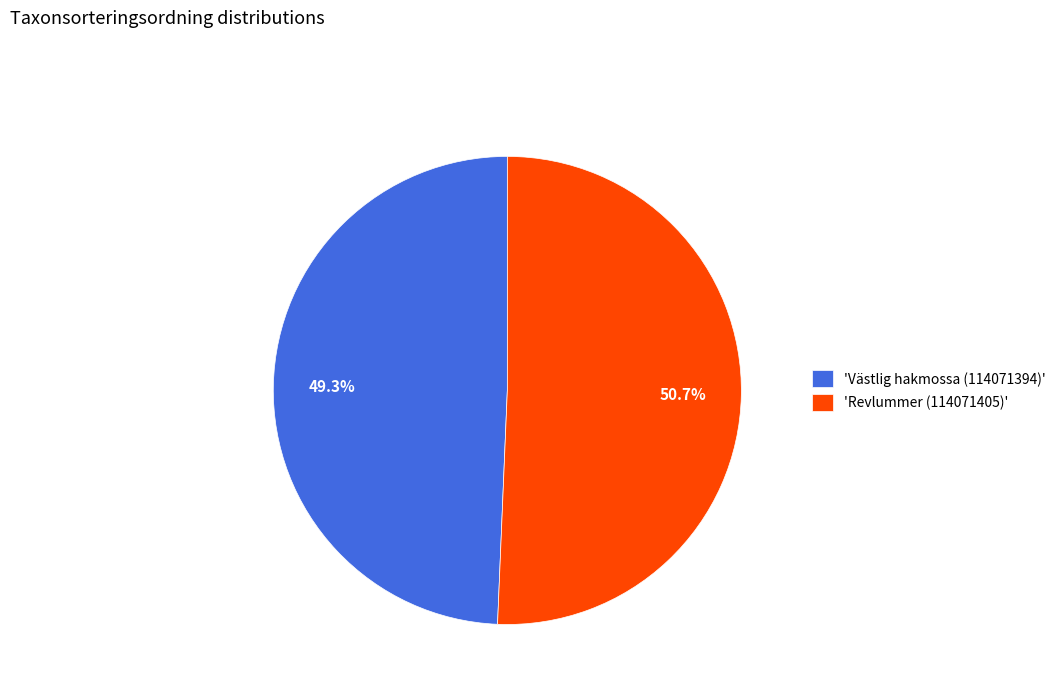

Approximately how many times larger is the value at 'Revlummer (114071405)' compared to 'Västlig hakmossa (114071394)'?

1.0